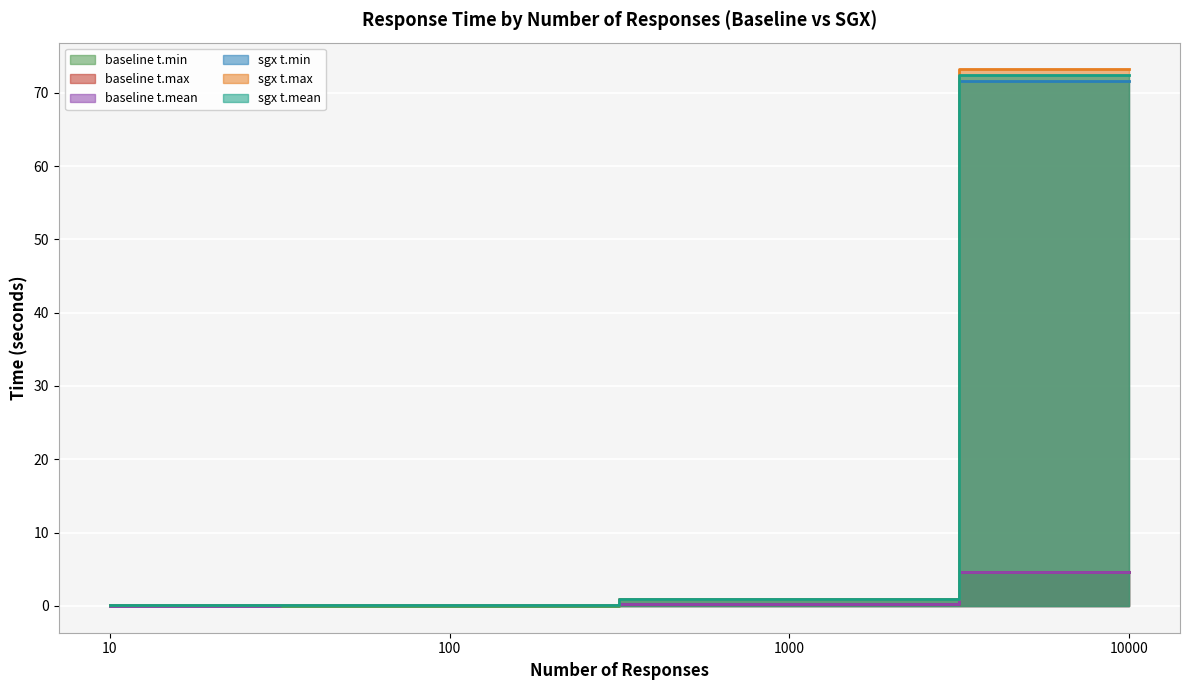

True or false: sgx t.mean has more than 2 points higher than both neighbors.

False